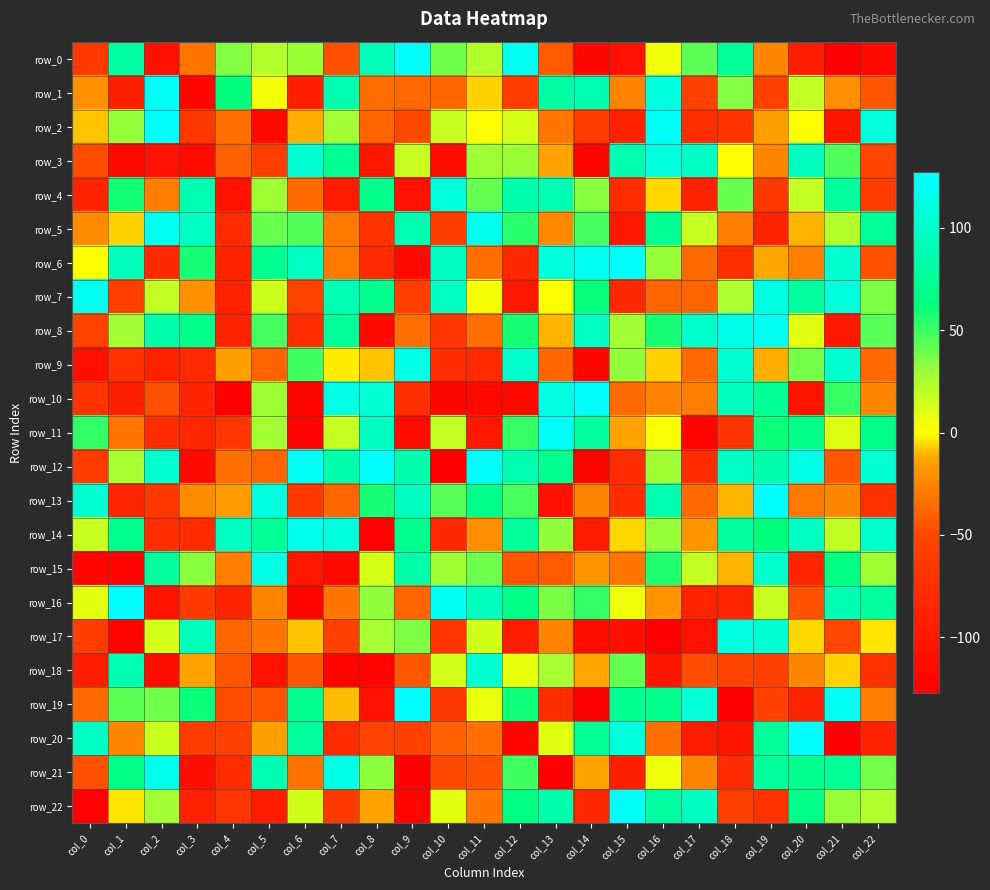

What is the total value across all series at col_19?

548